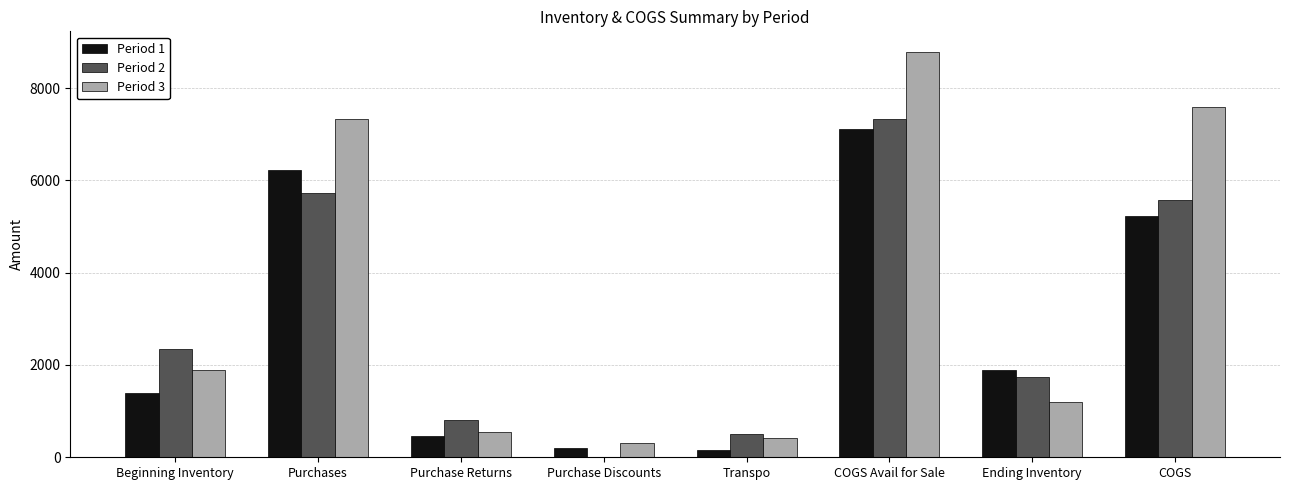

Which series has the widest spread of values?

Period 3